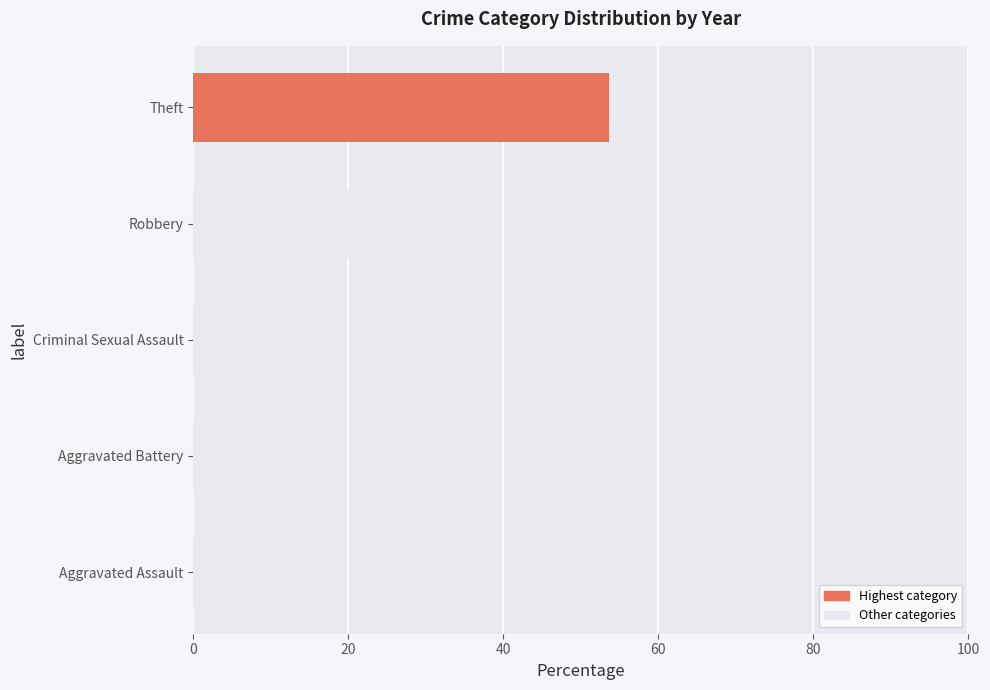

What is the difference between the maximum and minimum values?

51.8